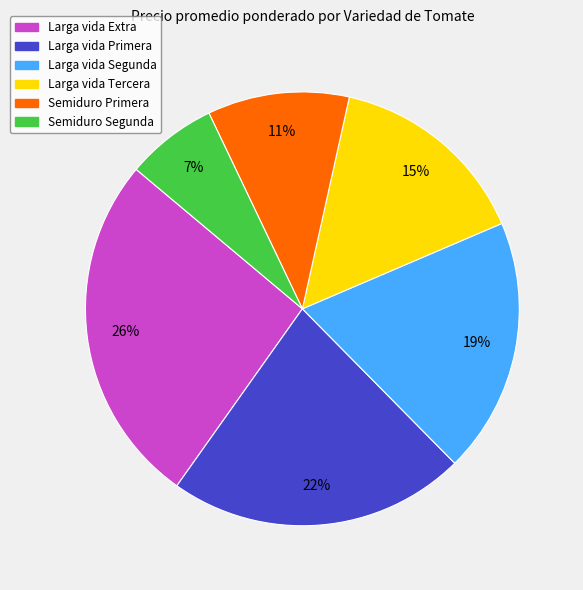

Is the sum of Larga vida Segunda and Larga vida Tercera greater than half?

No